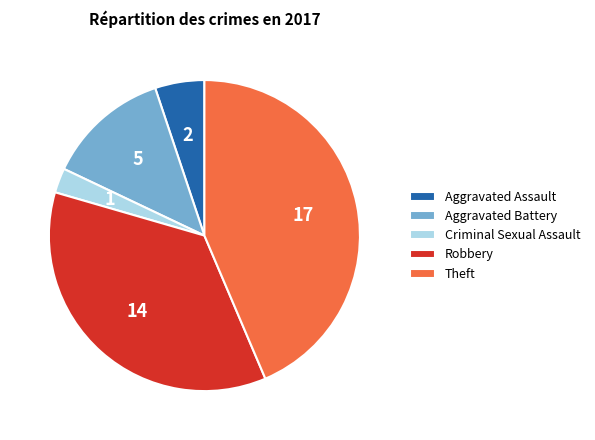

True or false: Theft accounts for 51% of the total.

False